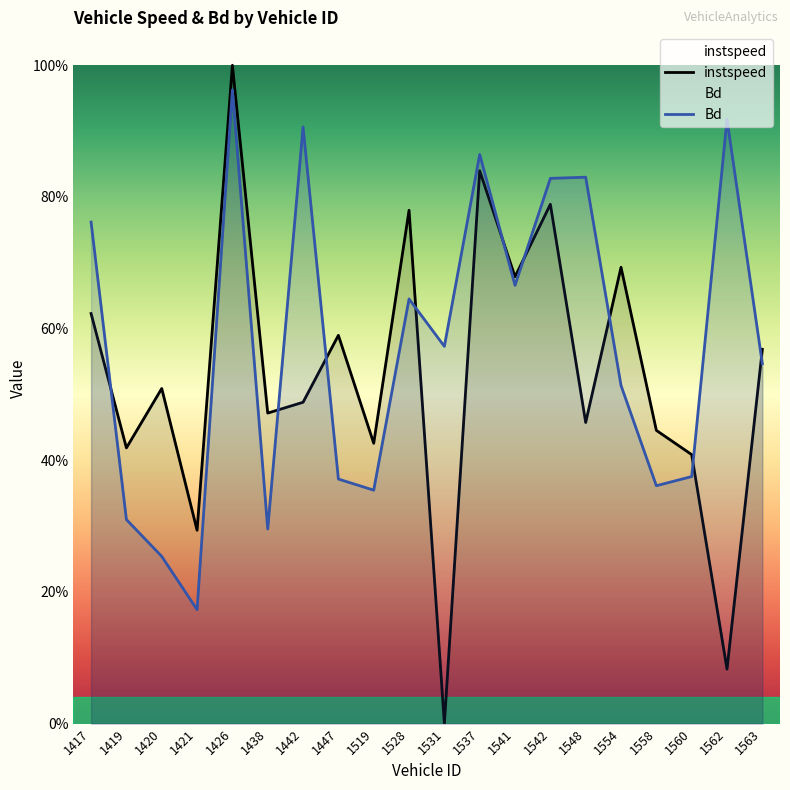

Which category has the highest value in the instspeed series?

1426